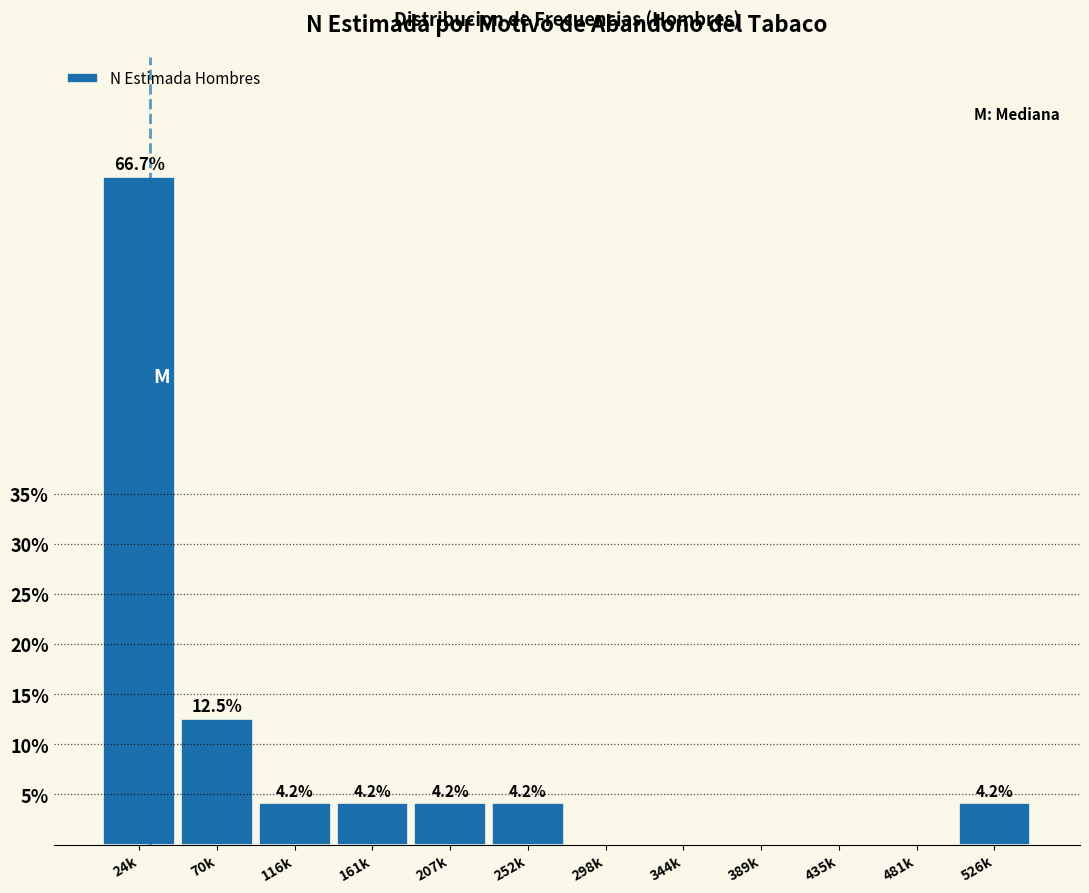

Reading left to right, what are all the values shown in this chart?

24k=66.7	70k=12.5	116k=4.2	161k=4.2	207k=4.2	252k=4.2	298k=0.0	344k=0.0	389k=0.0	435k=0.0	481k=0.0	526k=4.2